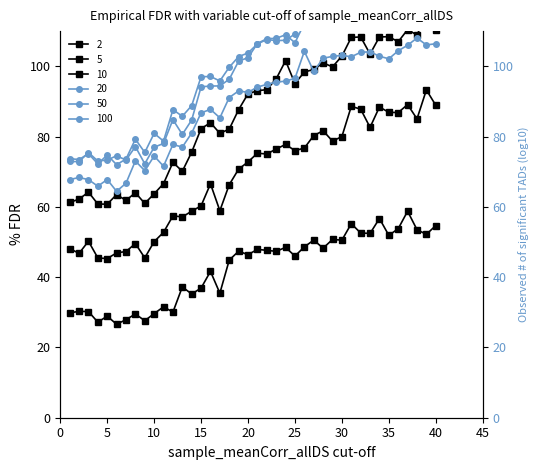

True or false: 50 and 10 intersect in this chart.

False